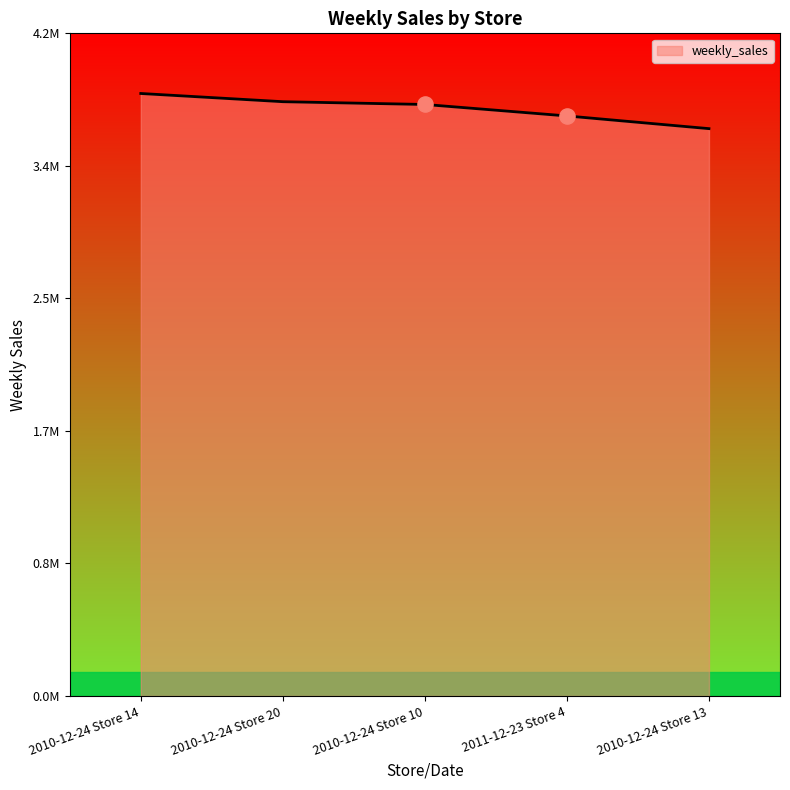

What is the change in value from 2010-12-24 Store 14 to 2010-12-24 Store 20?

-51999.0